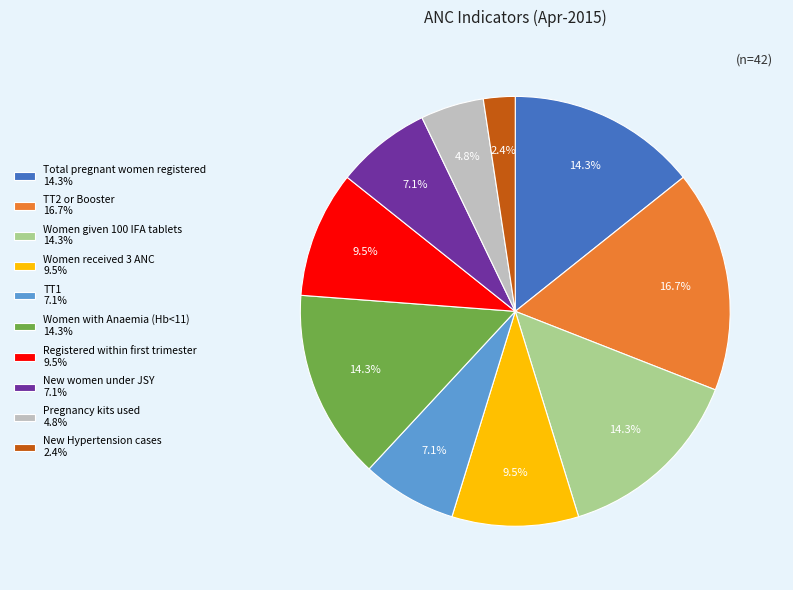

Is TT2 or Booster the majority of the pie?

No